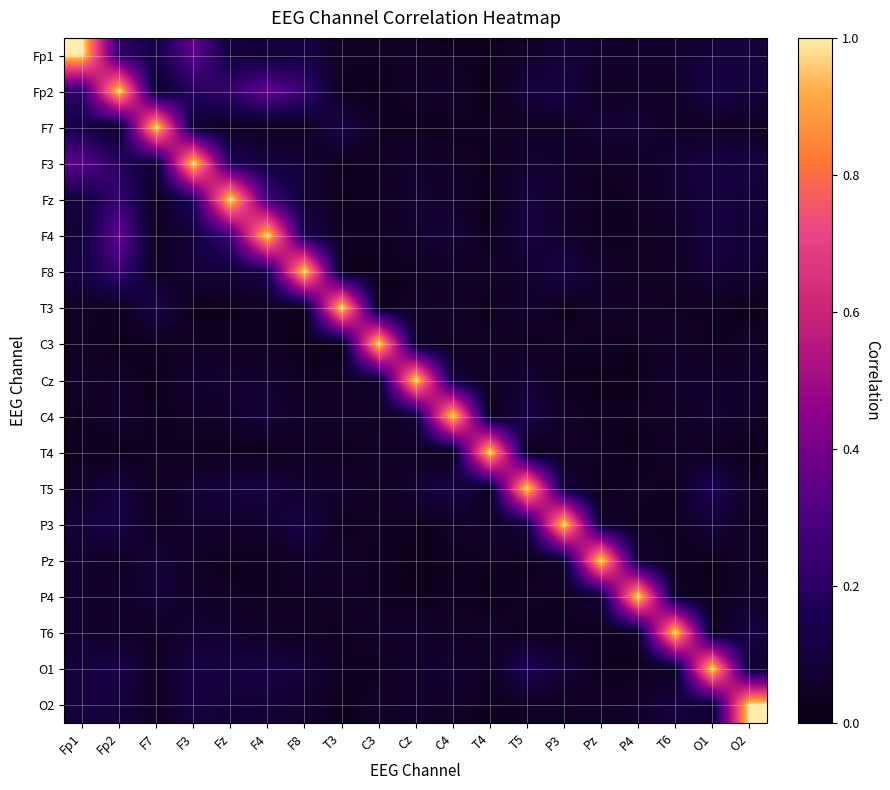

What is the greatest value displayed?

1.0